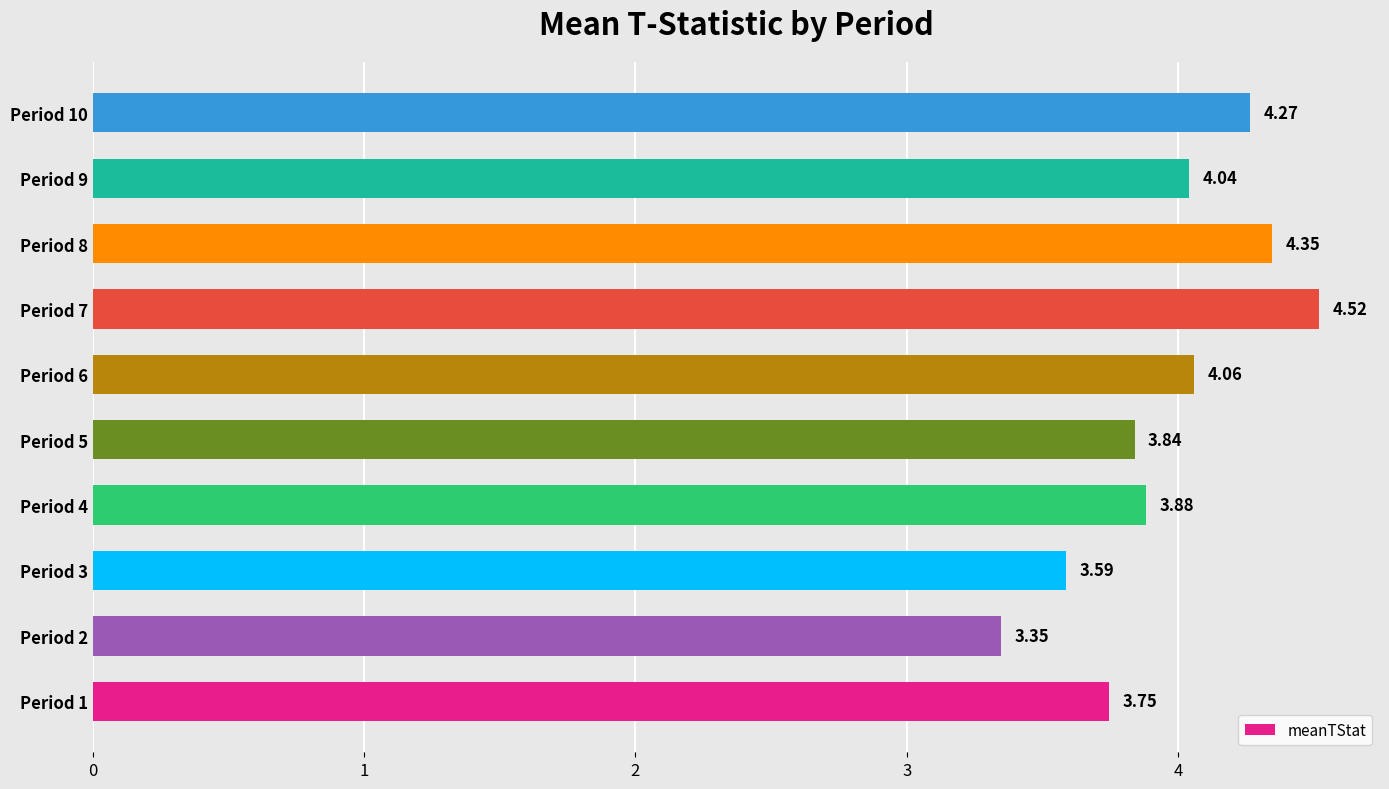

What is the sum of the values at Period 3 and Period 5?

7.4